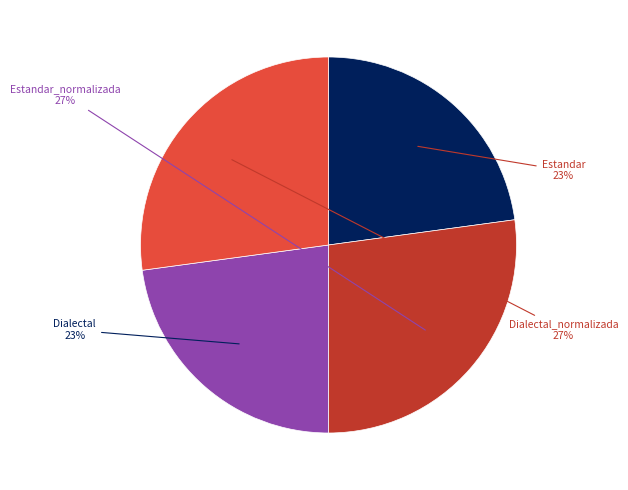

Is it true that Dialectal is 29% of the pie?

False